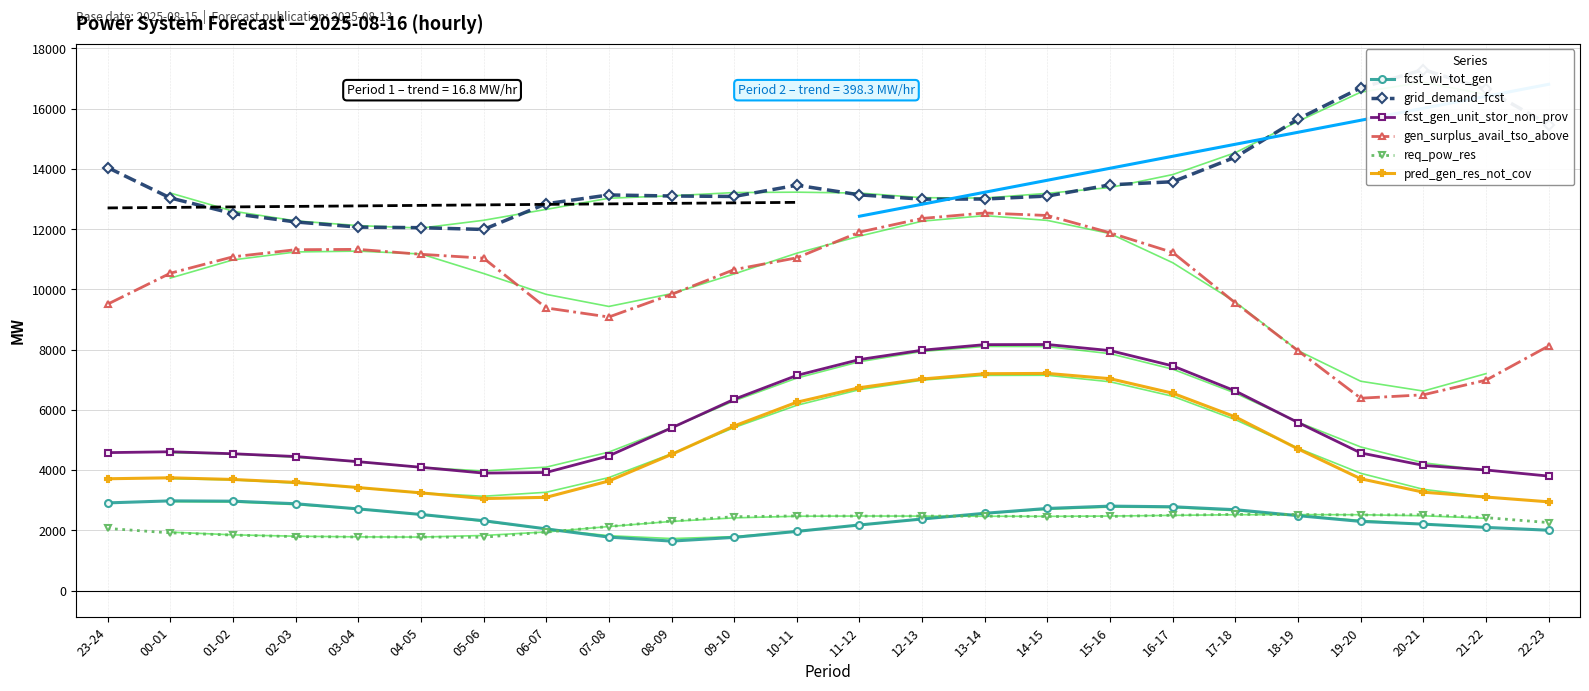

What is the sum of all gen_surplus_avail_tso_above values?

243873